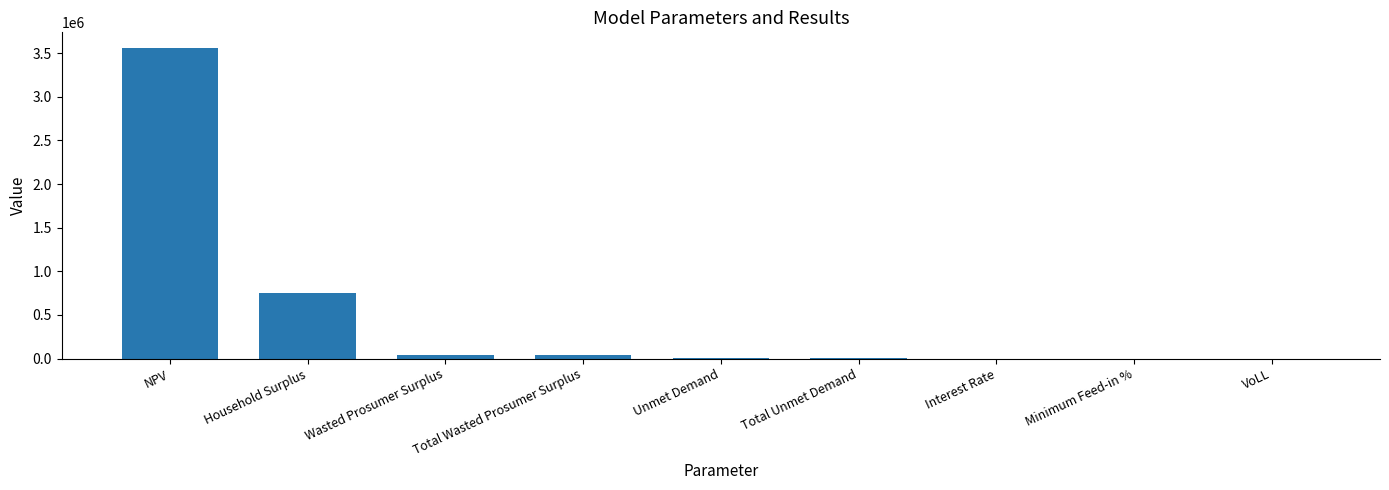

The chart shows a value of 3561382.9 at NPV. True or false?

True